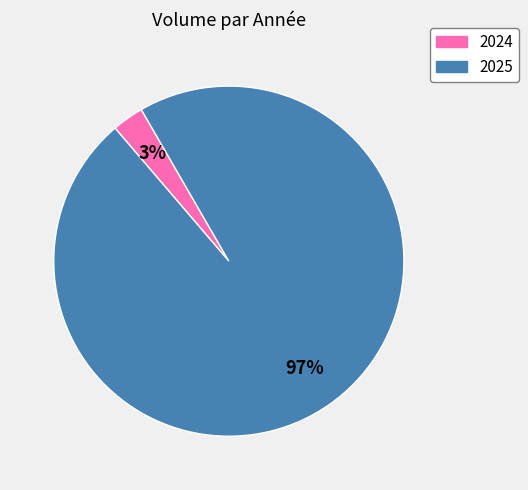

To the nearest percent, what is the difference between the largest and smallest slice percentages?

94%